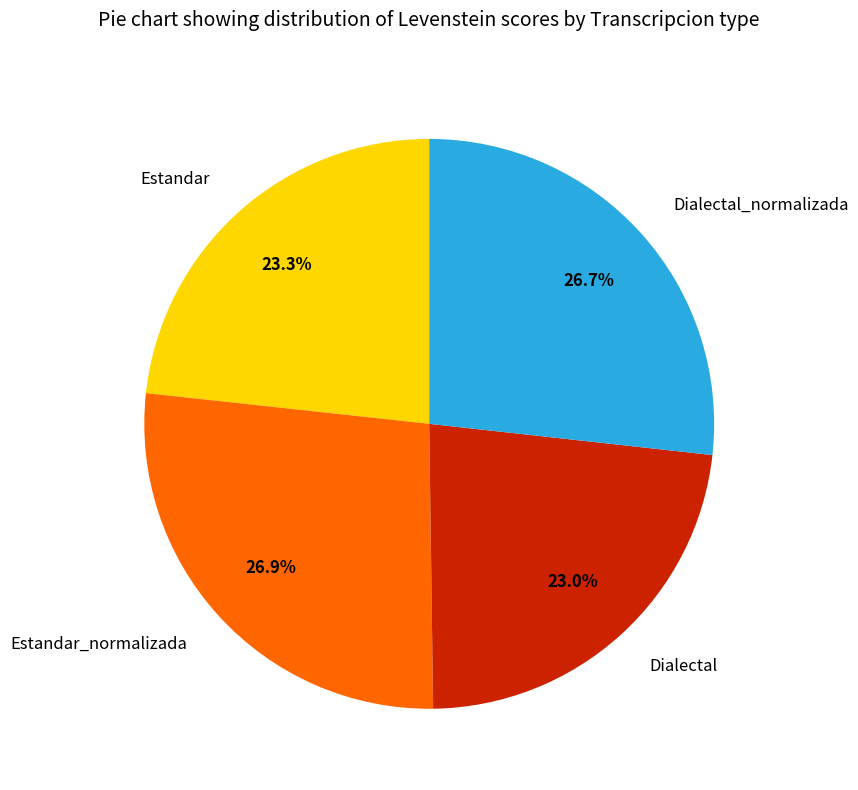

What is the ratio of the value at Estandar to the value at Dialectal_normalizada?

0.9